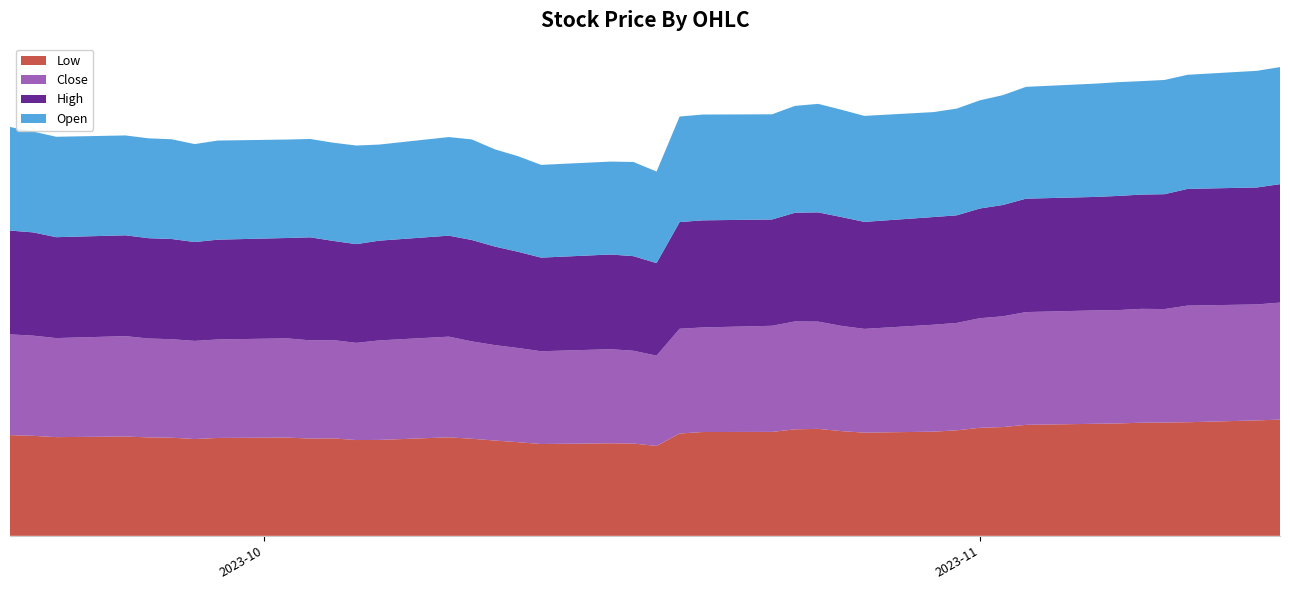

Reading left to right, transcribe all the data shown in this chart.

Low: 386.1	383.4	378.4	380.8	377.4	376.2	371.1	375.4	376.8	372.9	373.6	367.2	367.8	377.8	372.2	365.3	359.1	352.1	354.8	353.9	344.7	392.3	398.0	398.5	408.4	410.1	401.5	395.6	399.4	404.6	414.2	417.1	425.5	429.6	431.0	433.7	434.4	435.5	442.6	445.6
Close: 386.3	384.1	379.8	384.8	379.2	377.6	376.4	377.6	380.3	376.8	376.9	372.6	381.5	385.9	373.3	365.9	361.2	355.7	360.8	355.7	346.2	401.8	401.0	406.8	413.7	411.2	403.5	397.9	410.1	411.7	420.2	424.7	432.4	434.7	434.6	436.6	435.1	447.2	444.6	448.6
High: 398.0	395.9	386.9	386.6	384.6	384.2	379.0	382.6	384.8	394.9	380.2	378.6	382.5	387.2	388.7	377.8	368.8	358.9	363.1	362.7	354.8	408.9	410.6	407.5	416.7	418.8	417.3	410.2	412.8	412.5	420.6	426.7	434.8	435.0	437.6	438.1	440.4	447.5	448.4	454.1
Open: 397.1	386.5	385.0	382.9	382.9	382.4	375.6	380.0	377.5	377.1	376.5	378.0	368.4	378.1	385.6	372.8	366.5	355.6	356.2	361.1	351.0	404.7	405.6	403.3	409.7	416.0	411.4	406.4	402.4	409.2	414.8	421.2	428.8	434.4	436.2	435.0	438.0	437.5	447.2	448.8